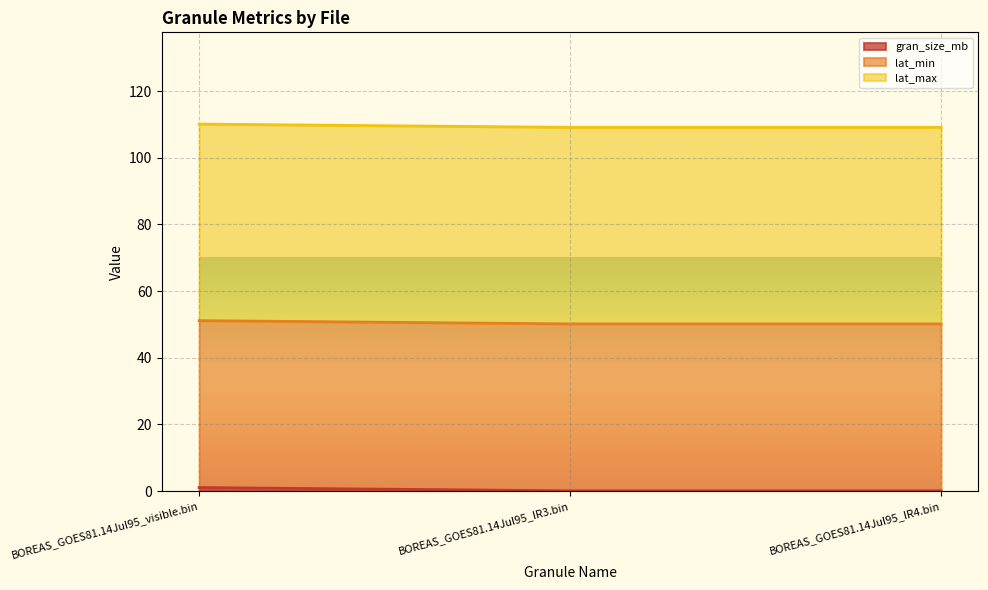

What is the minimum value shown in the chart?

0.1